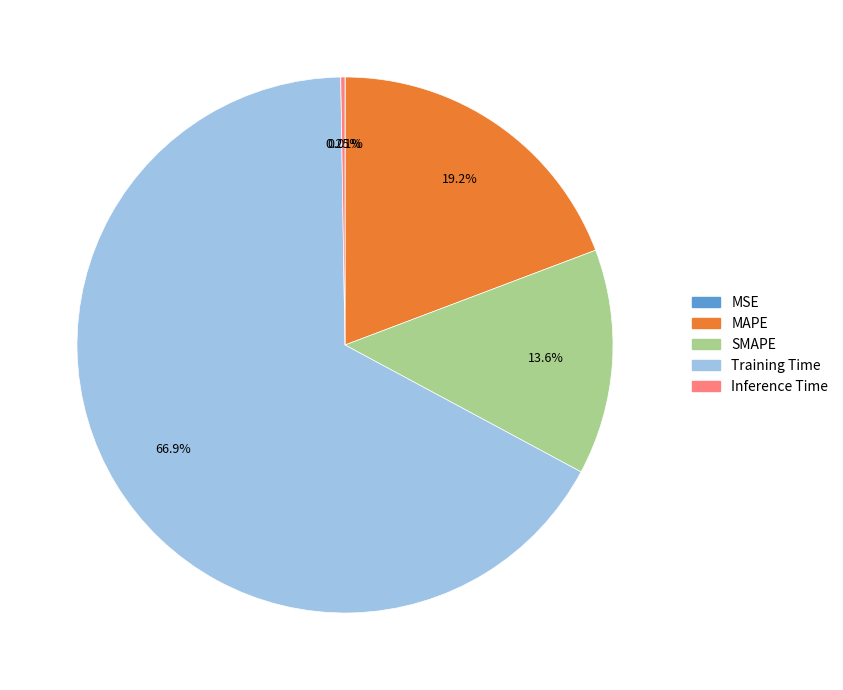

To the nearest percent, what is the difference between the largest and smallest slice percentages?

67%